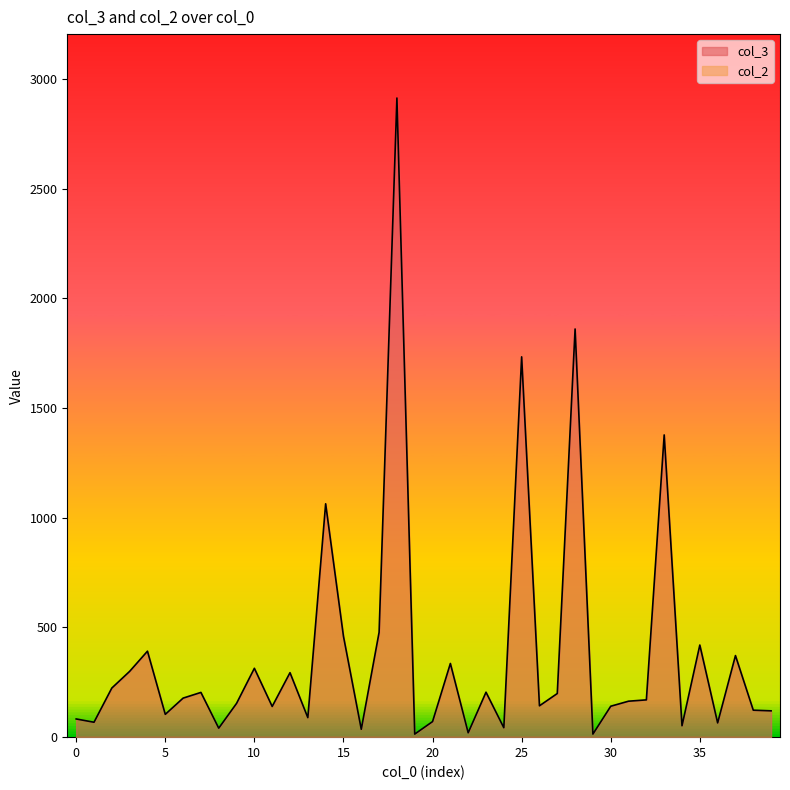

Reading left to right, what are all the values shown in this chart?

83	68	224	300	392	104	178	204	41	154	314	140	294	89	1064	460	36	478	2914	14	71	336	20	205	43	1734	143	199	1861	14	141	164	170	1378	52	420	65	372	123	120